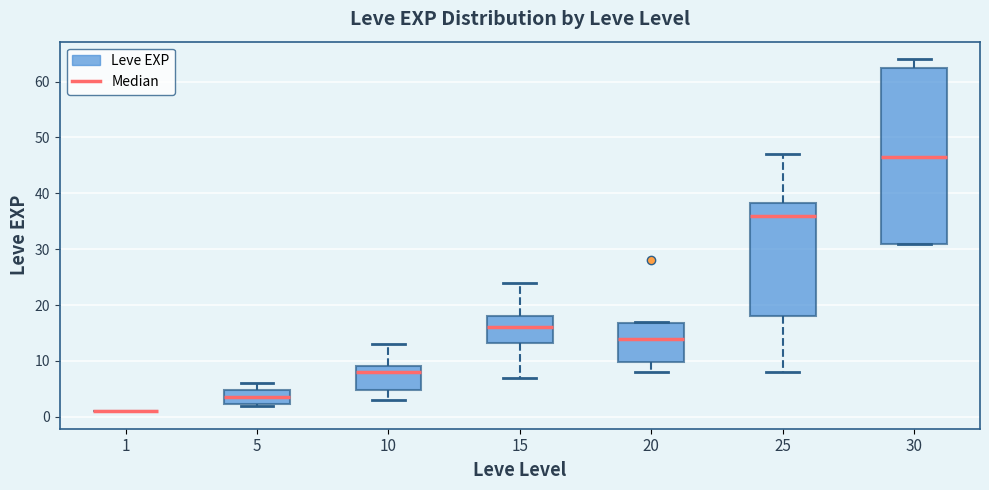

Which box is the tallest, from its lower edge to its upper edge?

30